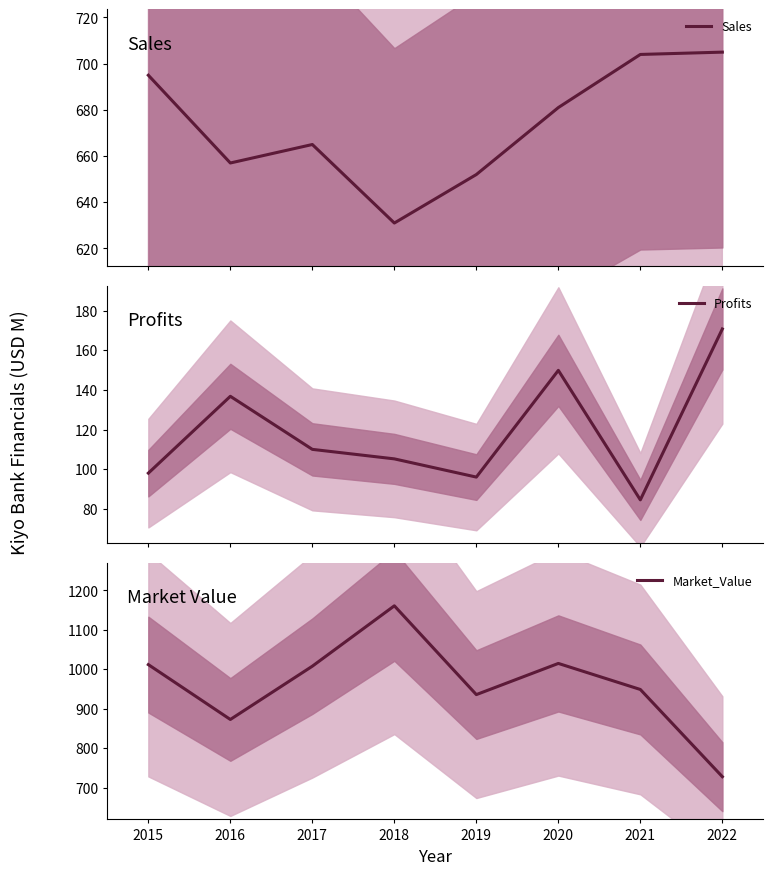

How many lines are shown in the chart?

3